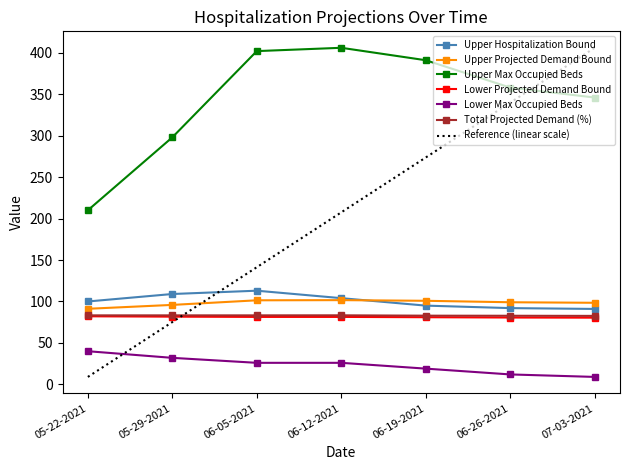

Count the number of categories in the chart.

7